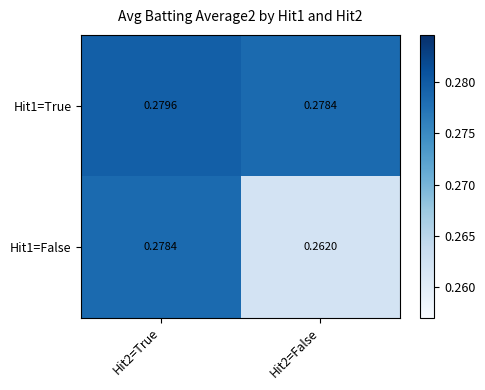

List the series in order of their overall mean, highest first.

Hit1=True, Hit1=False